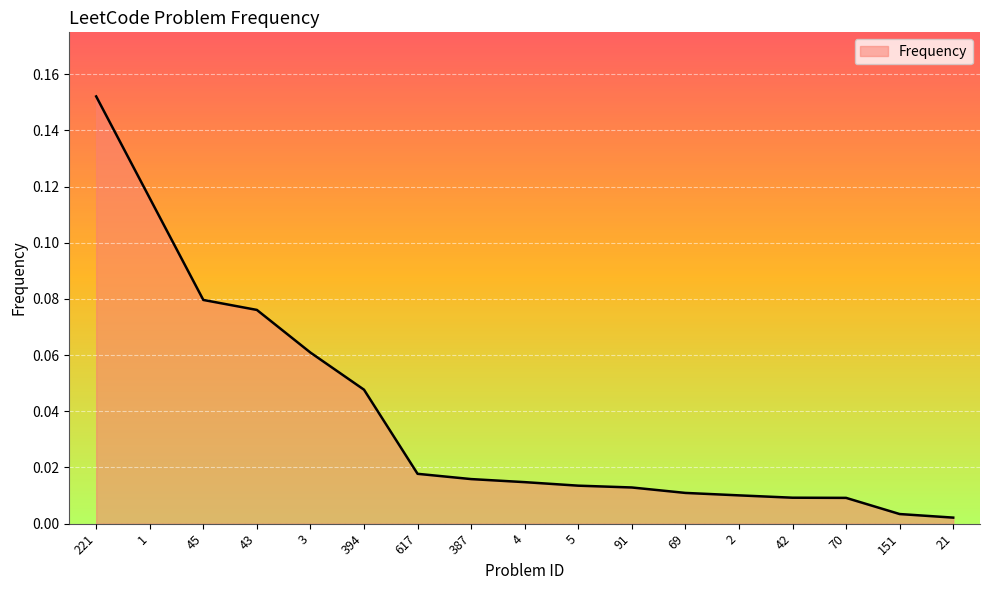

Between 69 and 43, which is larger?

43